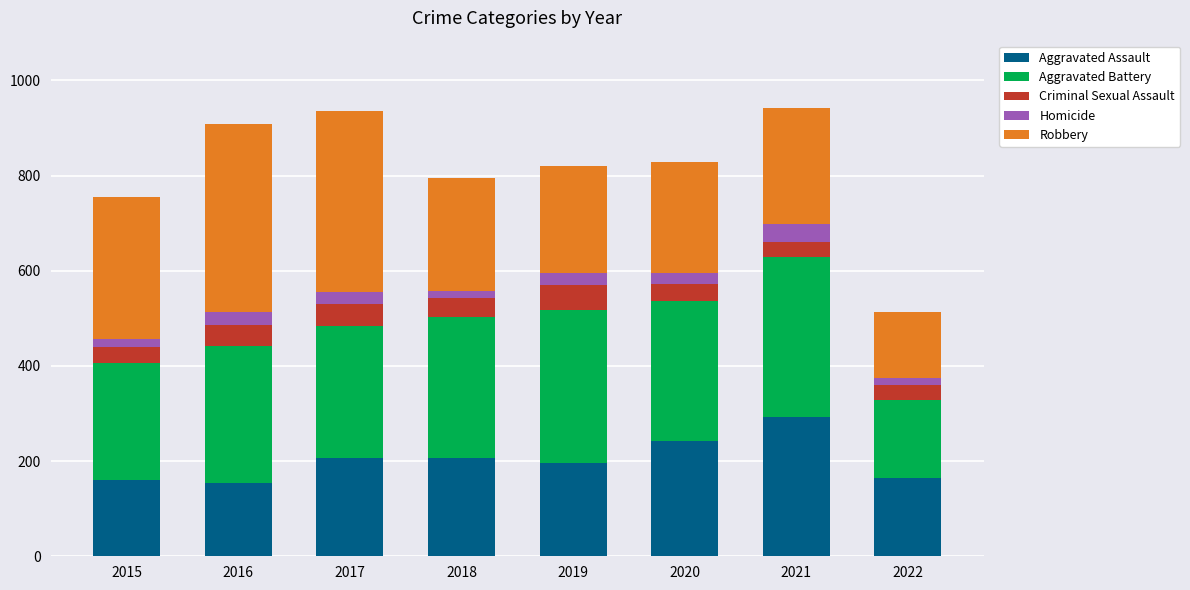

Which category has the highest value in the Aggravated Assault series?

2021